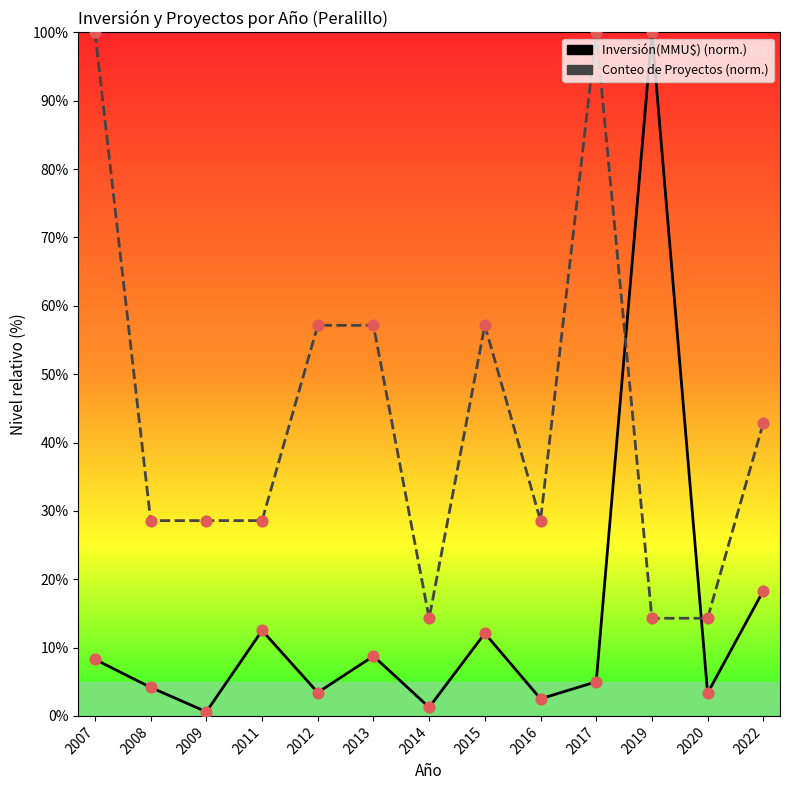

At which category is the sum across all series the highest?

2019